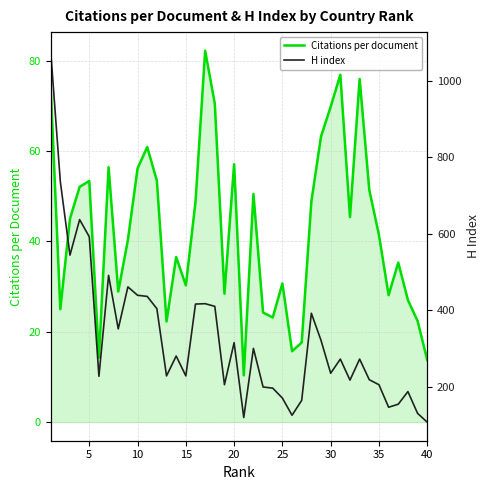

What is the highest value of the Citations per document series?

82.2